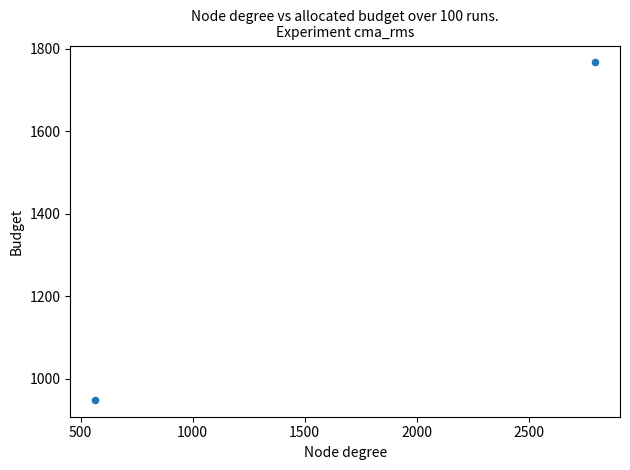

What is the average Y value?

1357.7